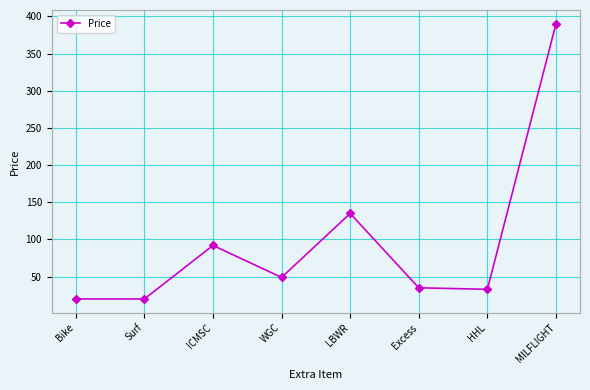

What is the ratio of the value at WGC to the value at HHL?

1.5